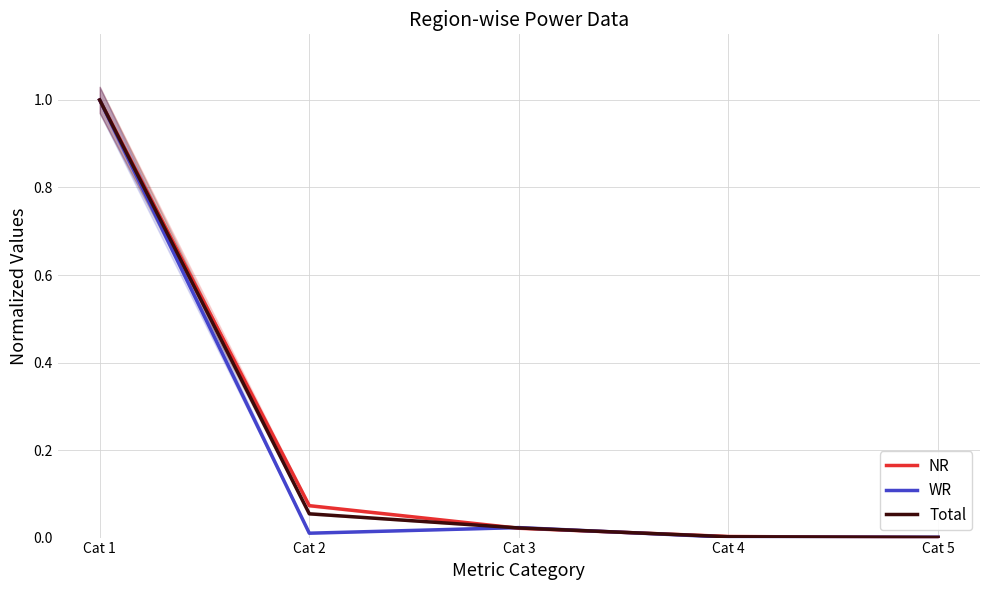

Is this an area chart (filled region under the line)?

No